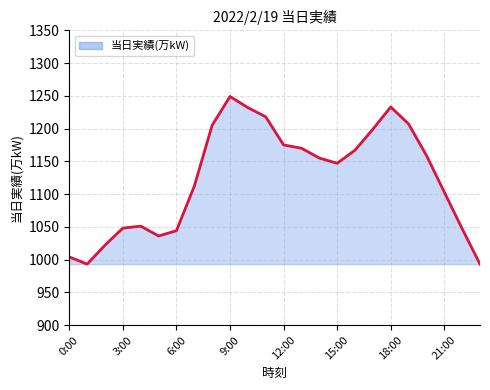

What is the sum of all values?

26969